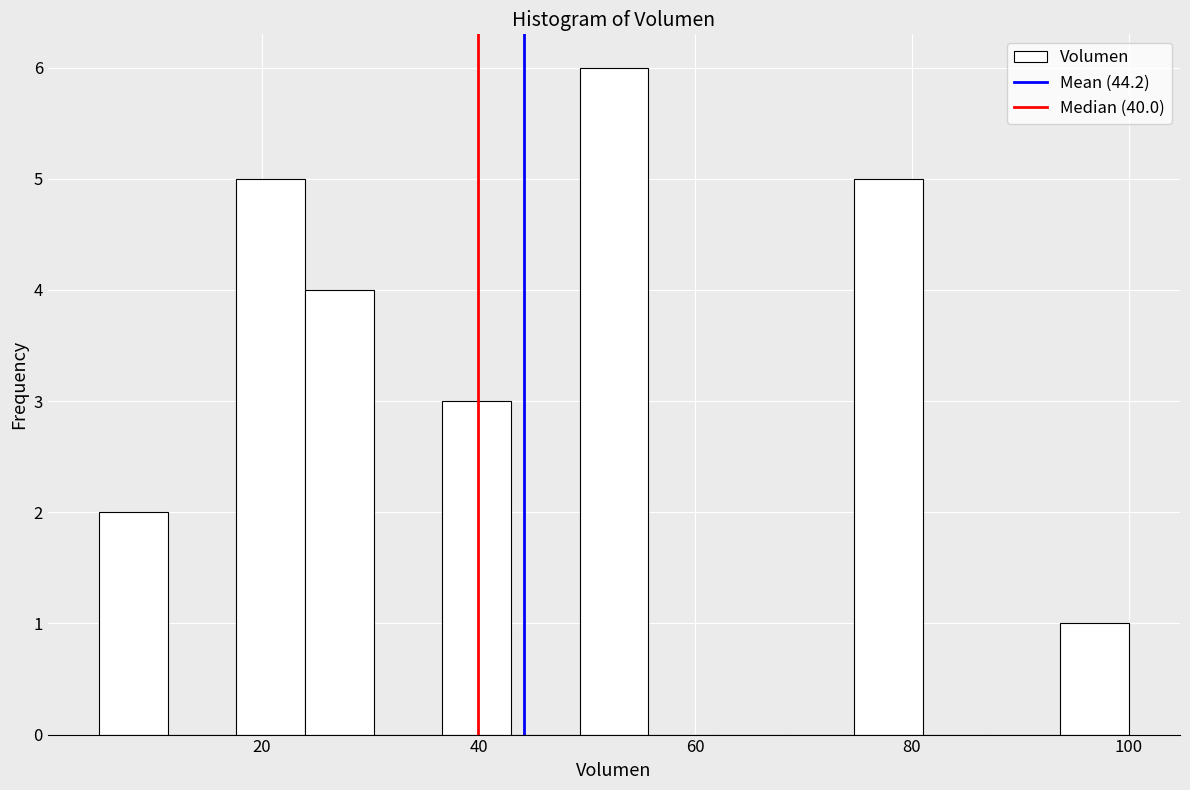

Around what value on the x-axis is the tallest bar? Give the approximate position of its centre, as read against the axis.

52